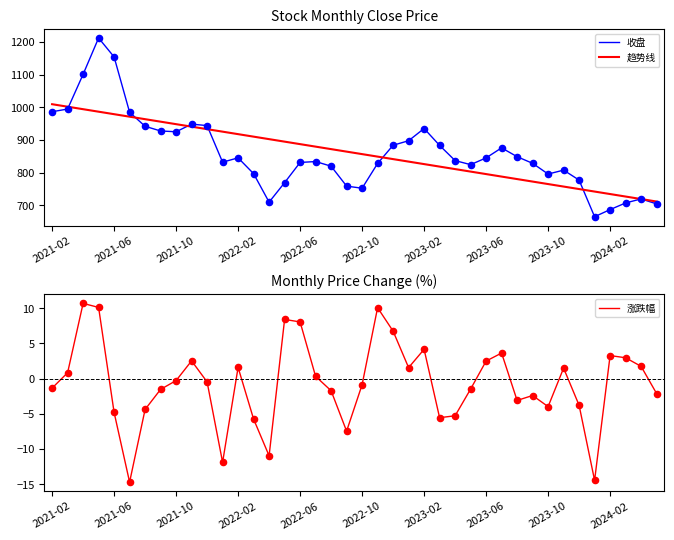

Which series has the largest total across all categories?

收盘